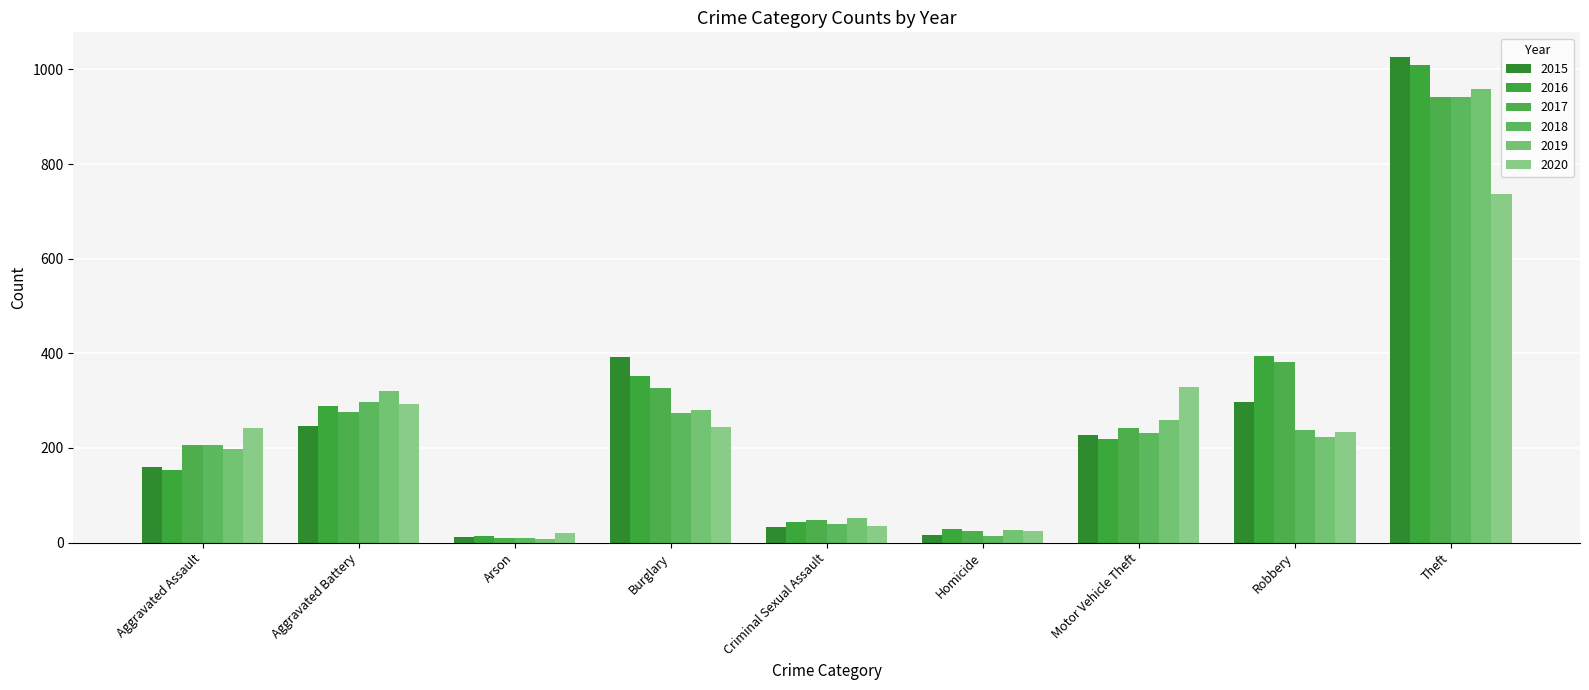

Where is 2020 nearest to the value 378?

Motor Vehicle Theft